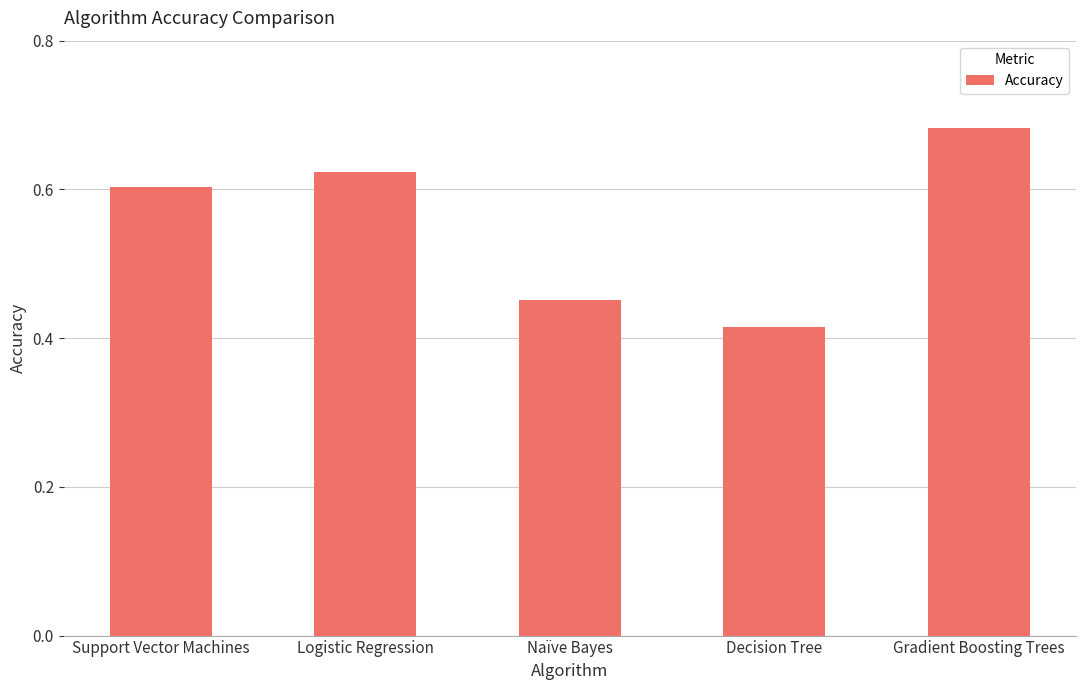

How many values are between 0 and 1?

5